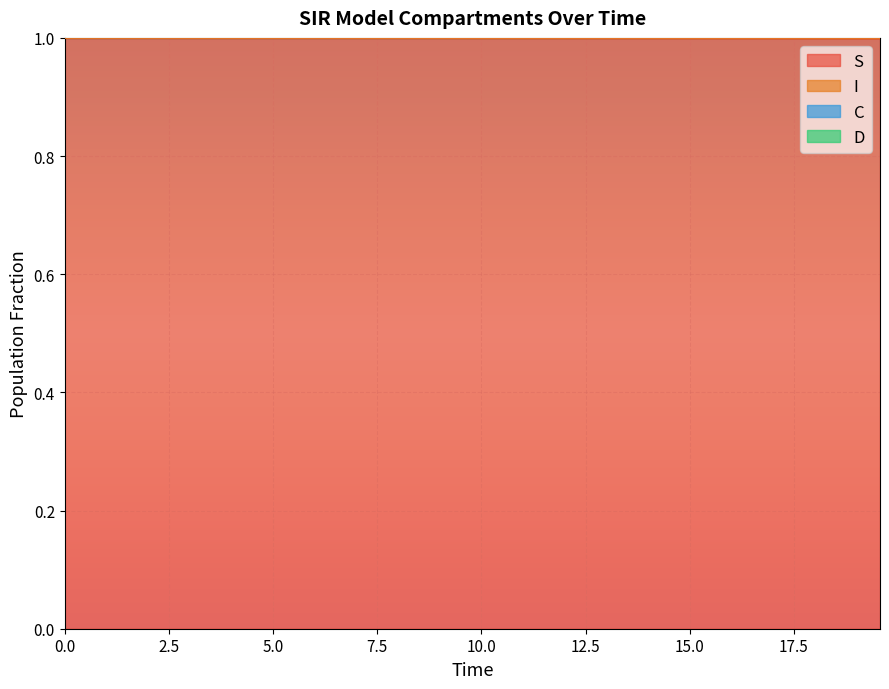

What is the sum of all S values?

40.0